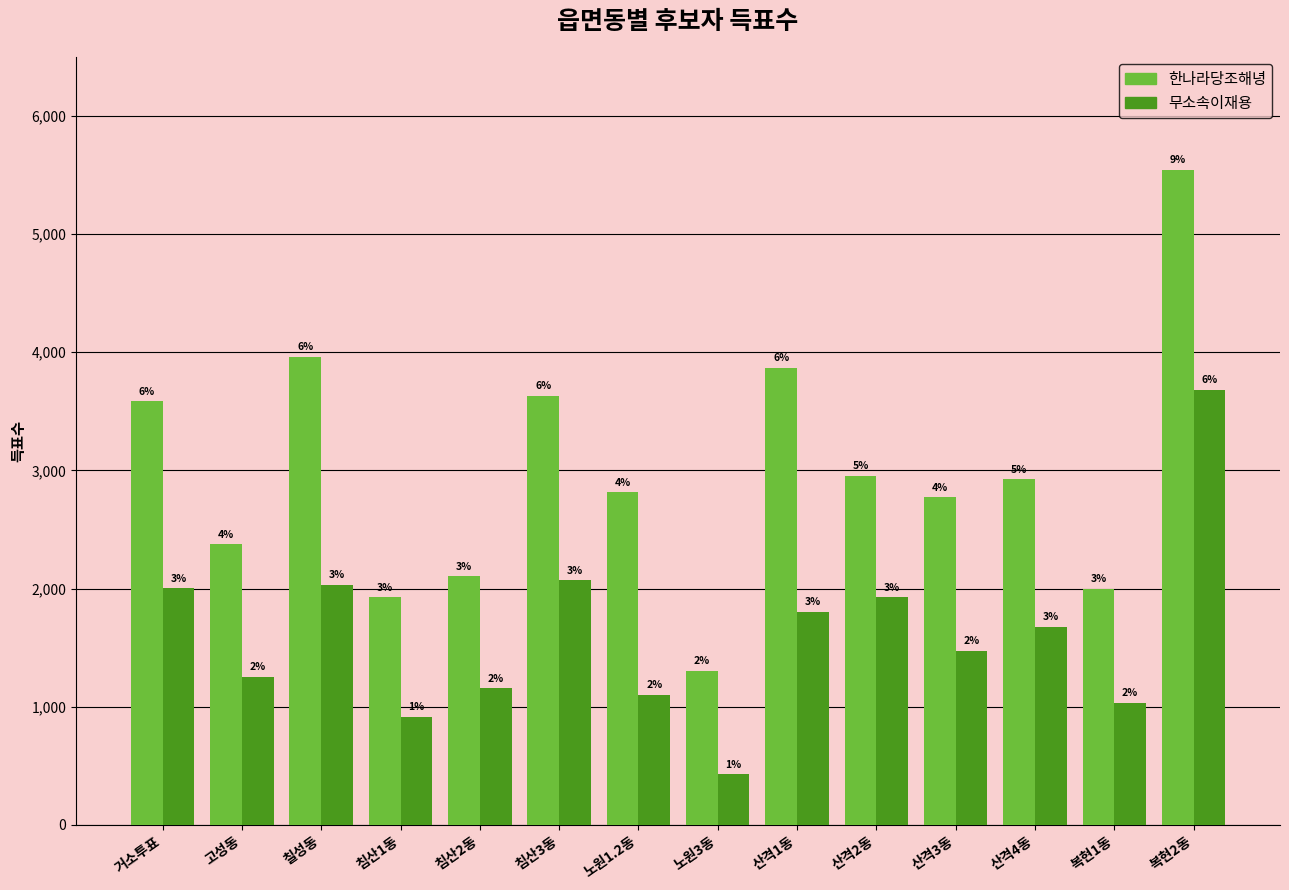

What are all the series names shown in the legend?

한나라당조해녕, 무소속이재용